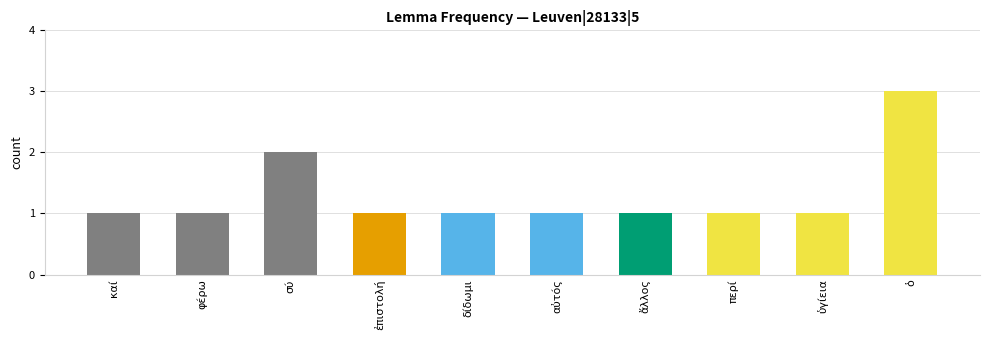

How many bars are there in total?

10